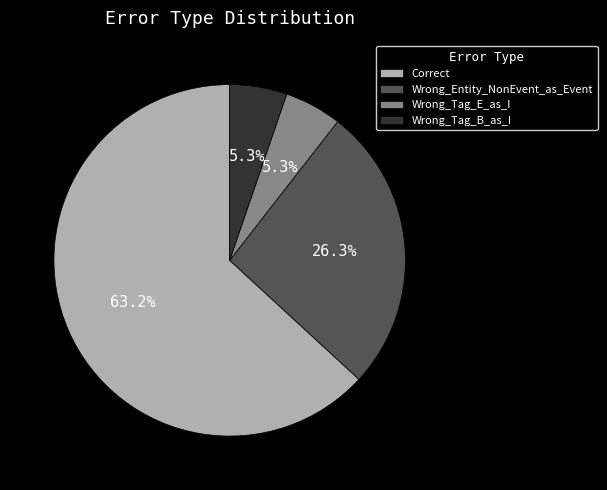

What is the largest slice in the pie chart?

Correct